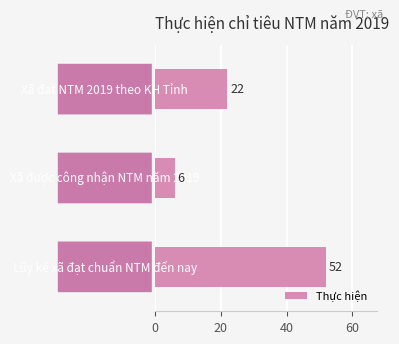

How many data points are less than 22?

1